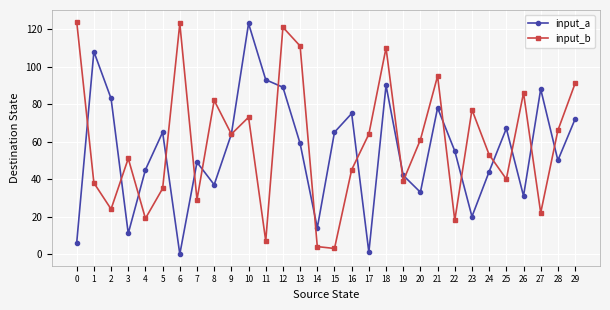

At which category does input_a reach its first local valley?

3